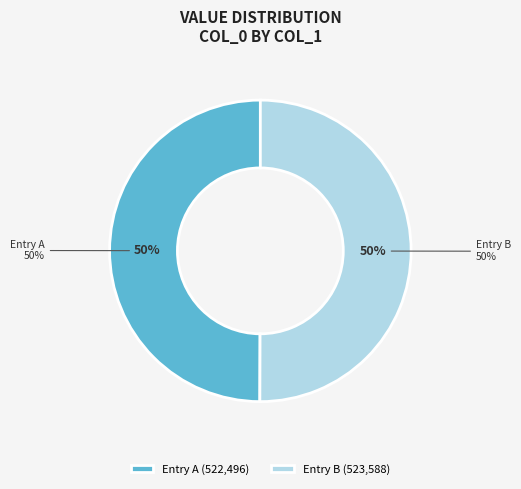

Is there a majority slice in this chart?

Yes